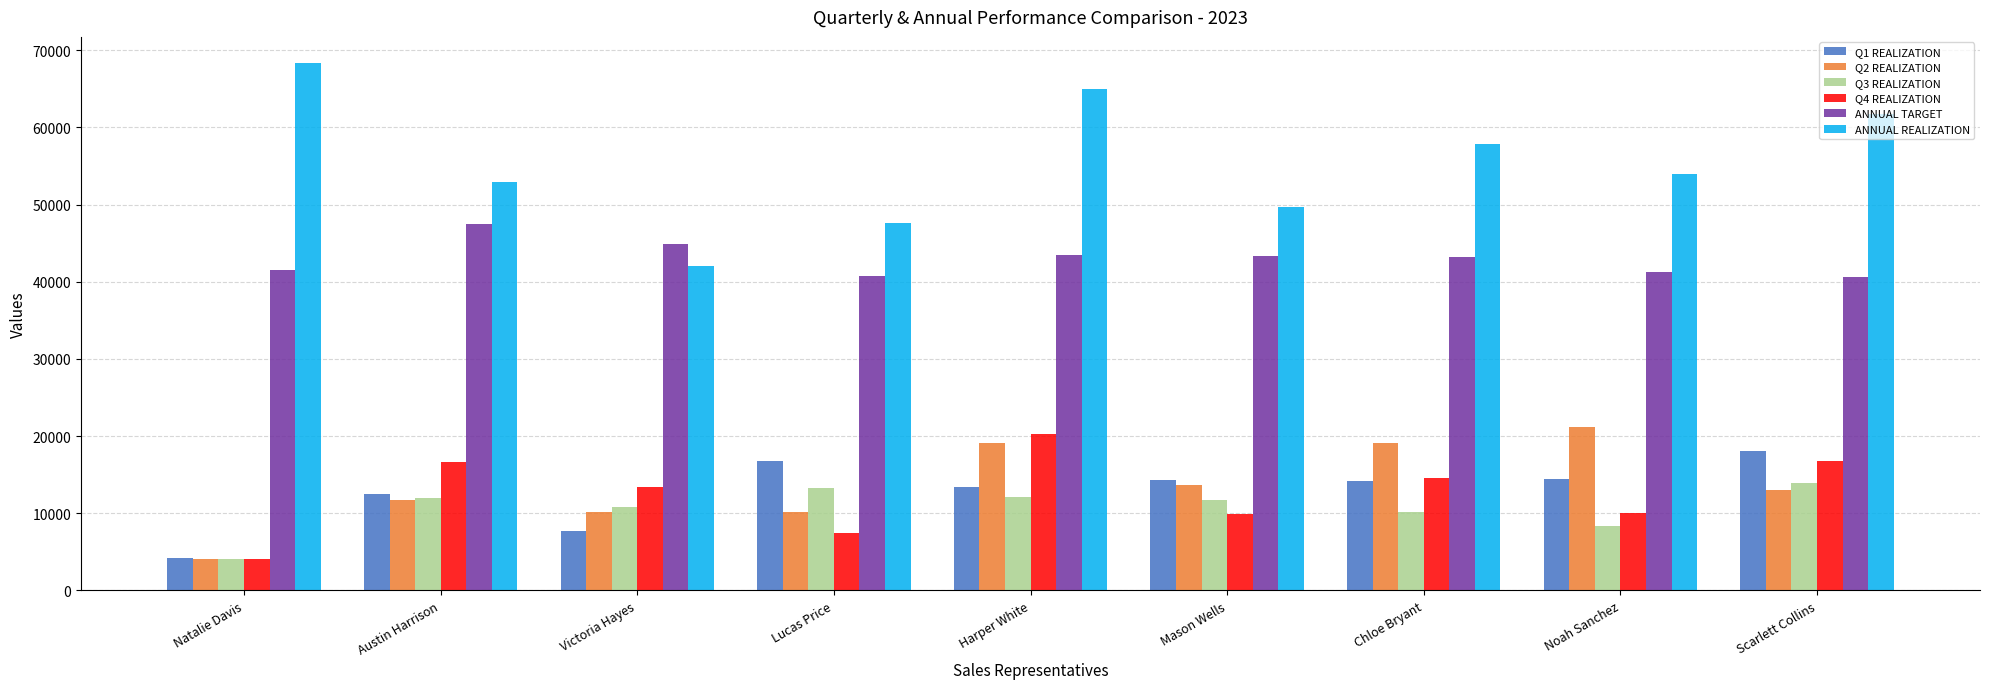

True or false: Q4 REALIZATION has a value of 20331 at Harper White.

True